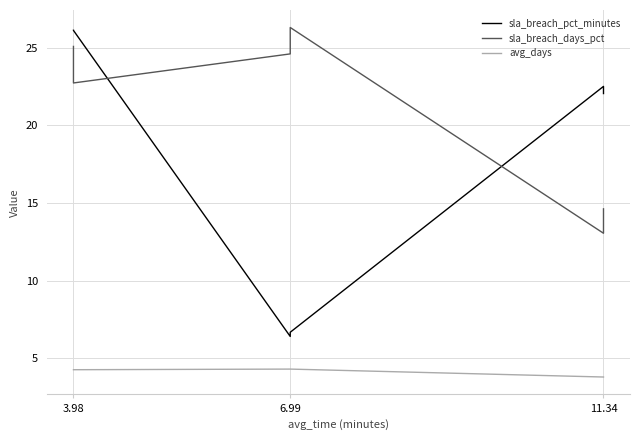

Rank the series at 11.34 from highest to lowest value.

sla_breach_pct_minutes, sla_breach_days_pct, avg_days